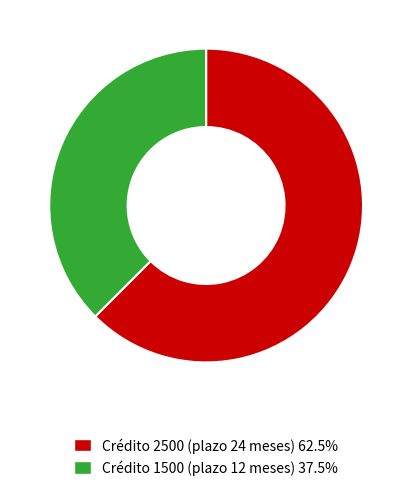

Does Crédito 1500 (plazo 12 meses) 37.5% account for over 50% of the chart?

No